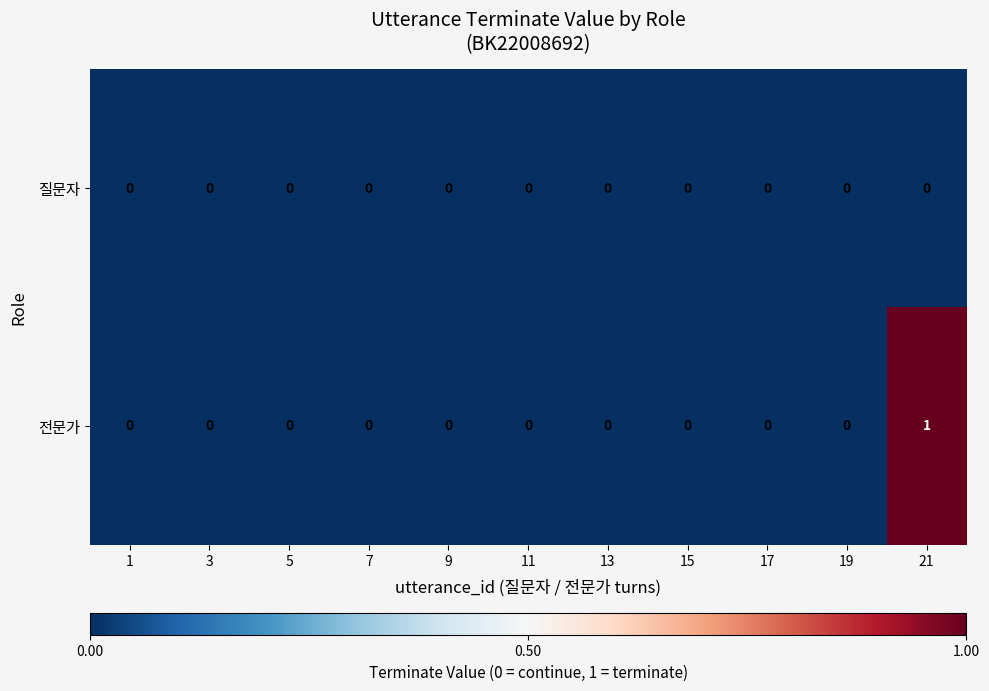

How many data points does each series have?

11